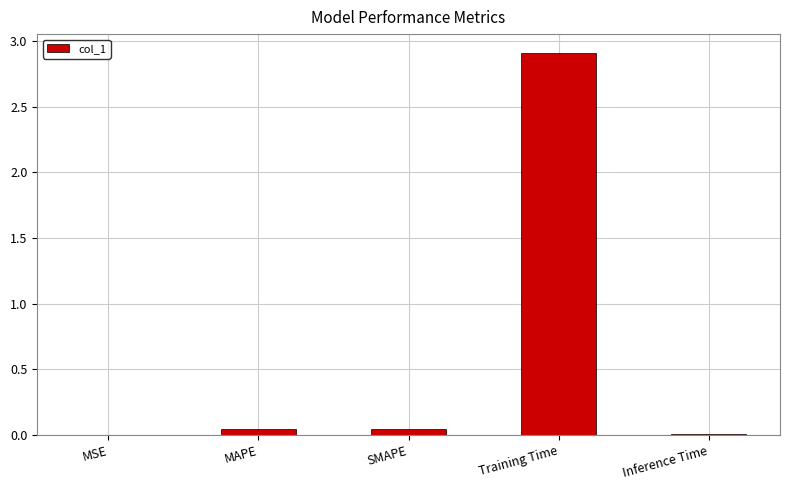

What is the sum of all values?

3.0